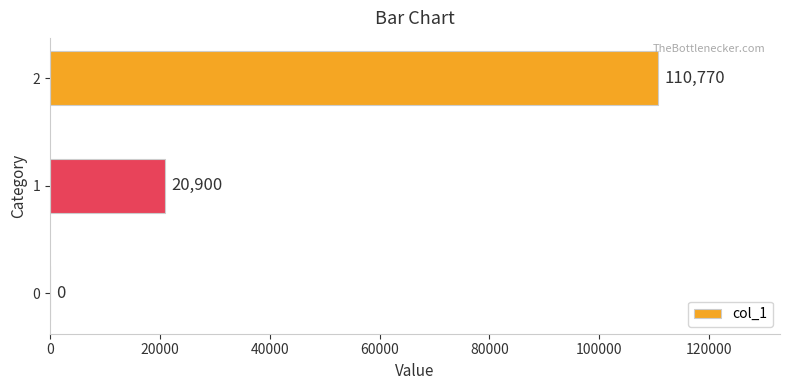

What is the sum of the values at 1 and 2?

131670